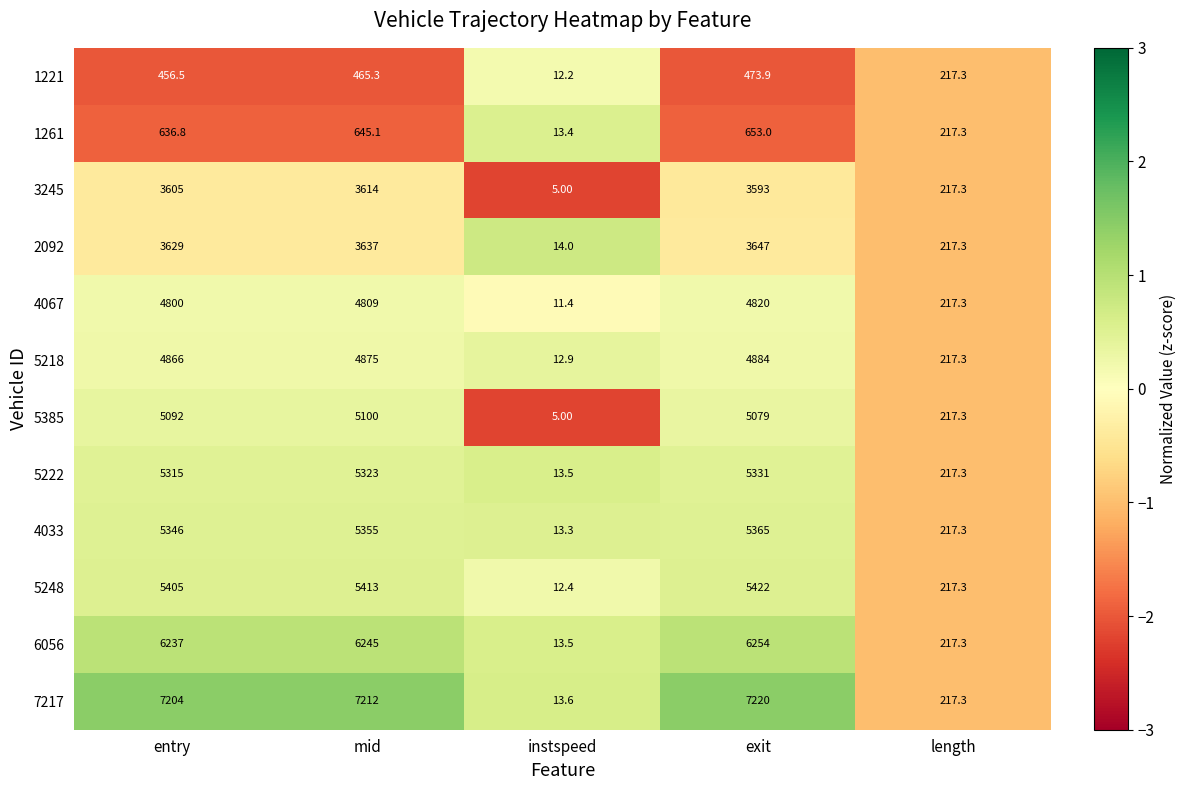

How many data points does each series have?

5